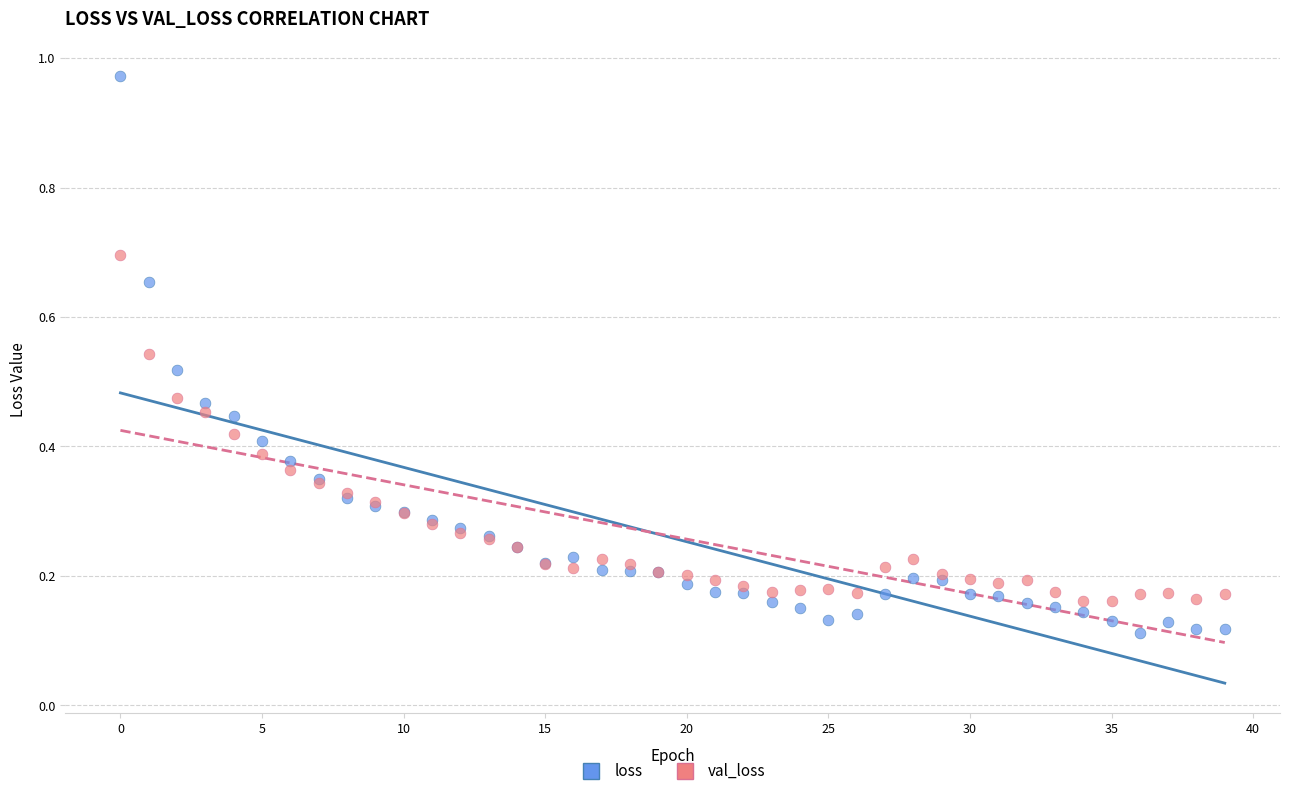

Which series reaches the minimum Y coordinate?

loss